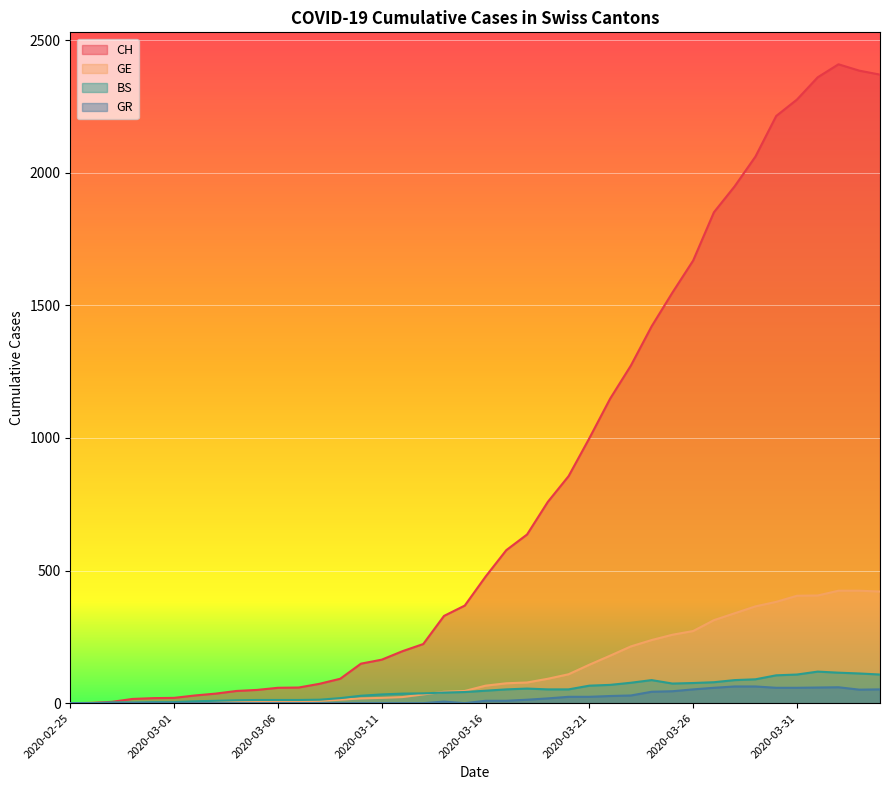

Which series has the widest spread of values?

CH